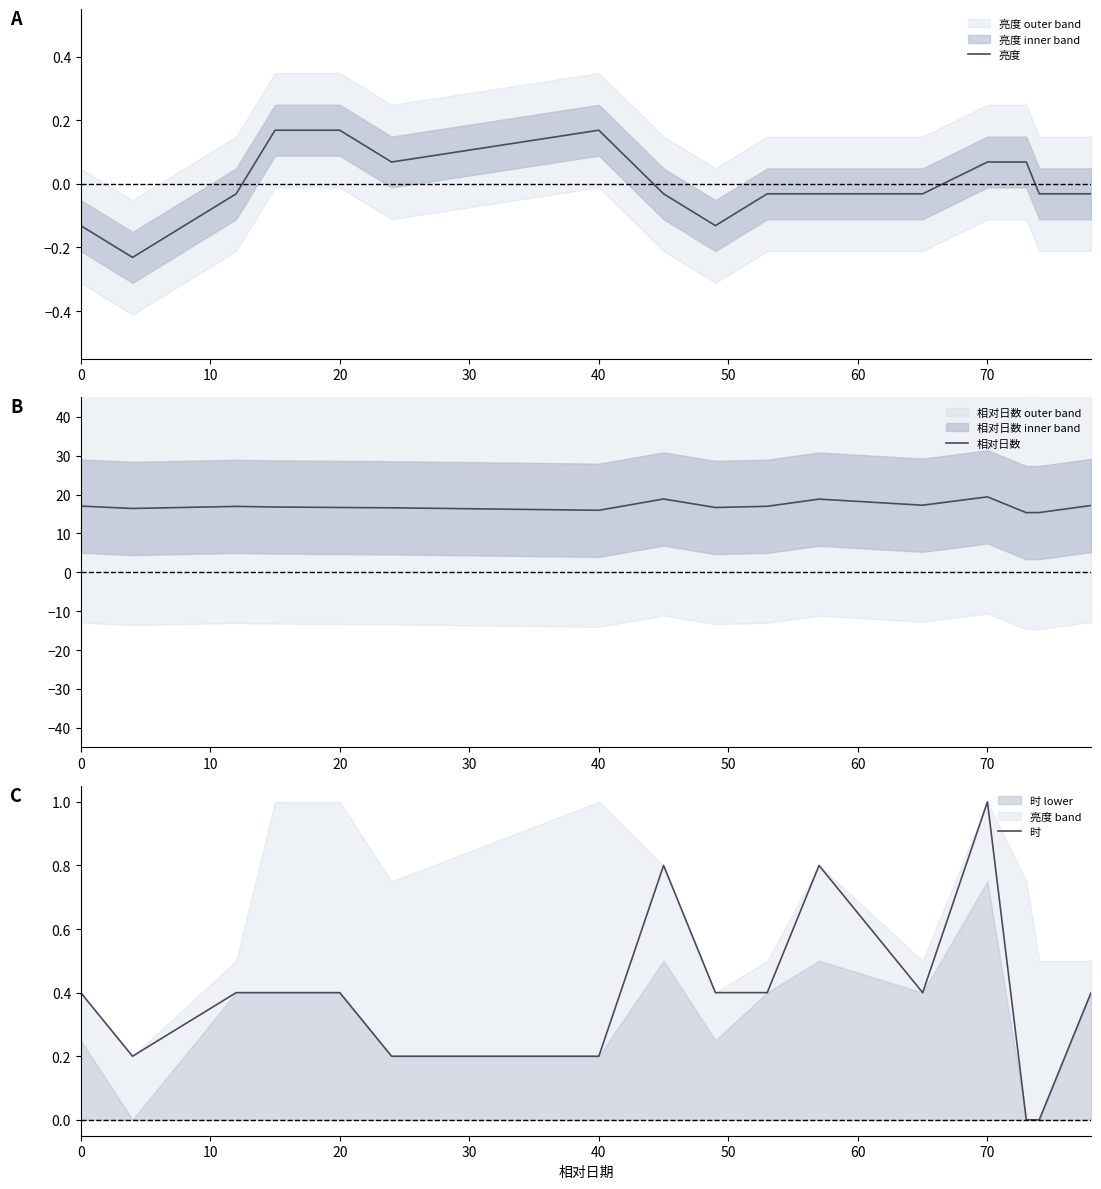

In 相对日数, how many points are lower than both neighbors (excluding endpoints)?

5